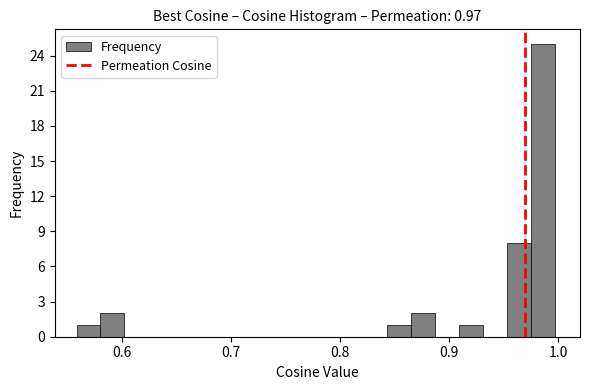

Read against the x-axis, roughly where is the centre of the tallest bar?

0.99